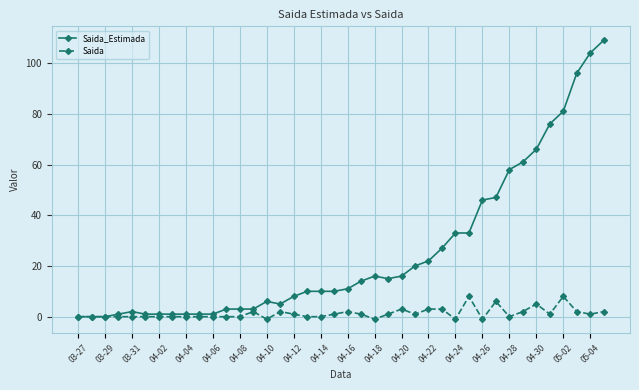

Which series has the largest total across all categories?

Saida_Estimada